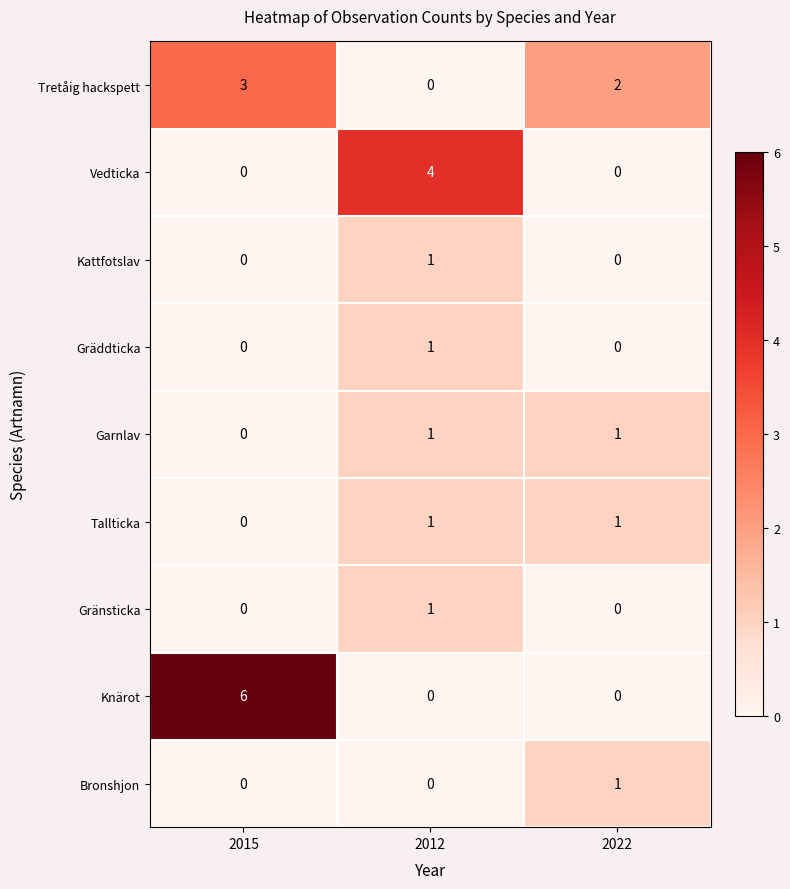

How many data points does each series have?

3